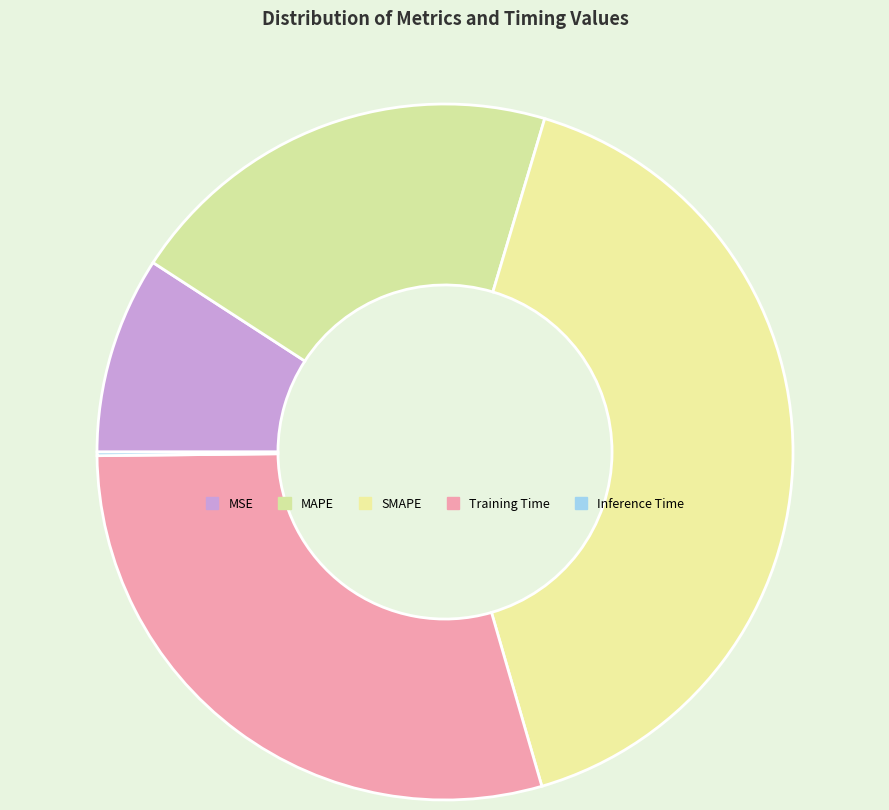

Is there any slice that represents more than half of the pie?

No